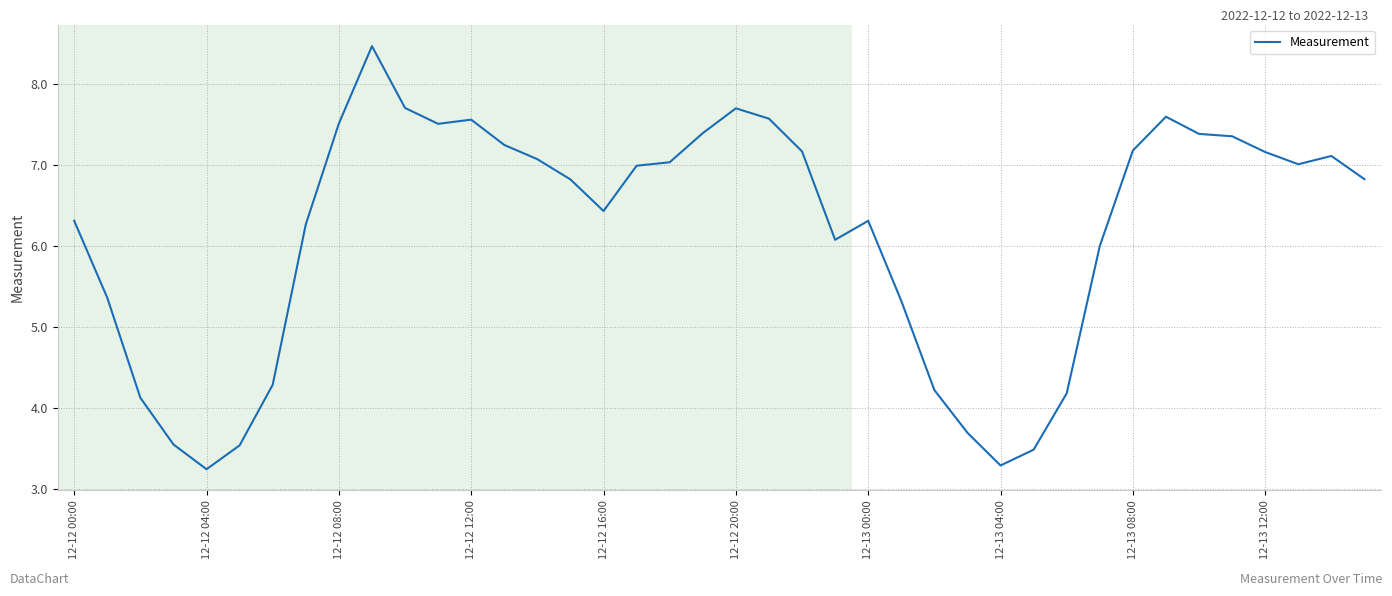

Is this an area chart (filled region under the line)?

No